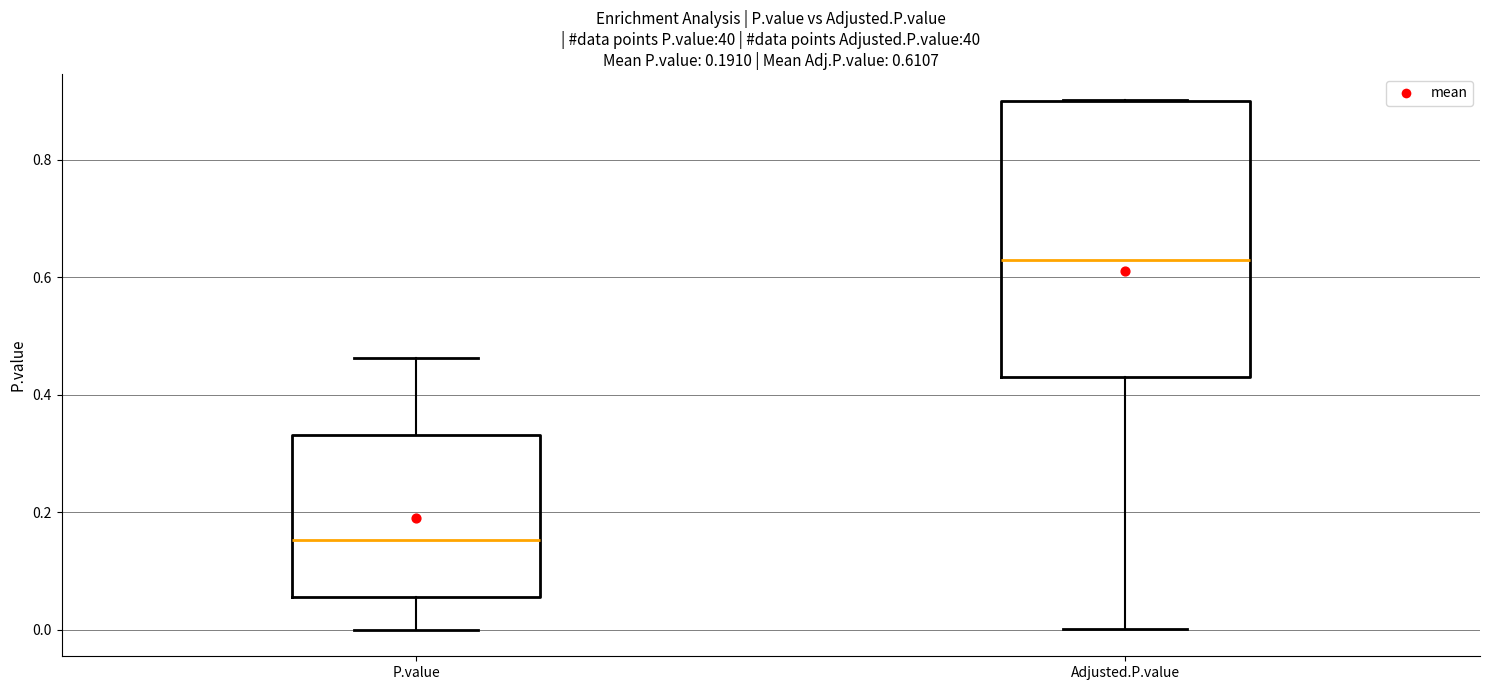

Comparing the boxes themselves (not the whiskers), which one is the tallest?

Adjusted.P.value